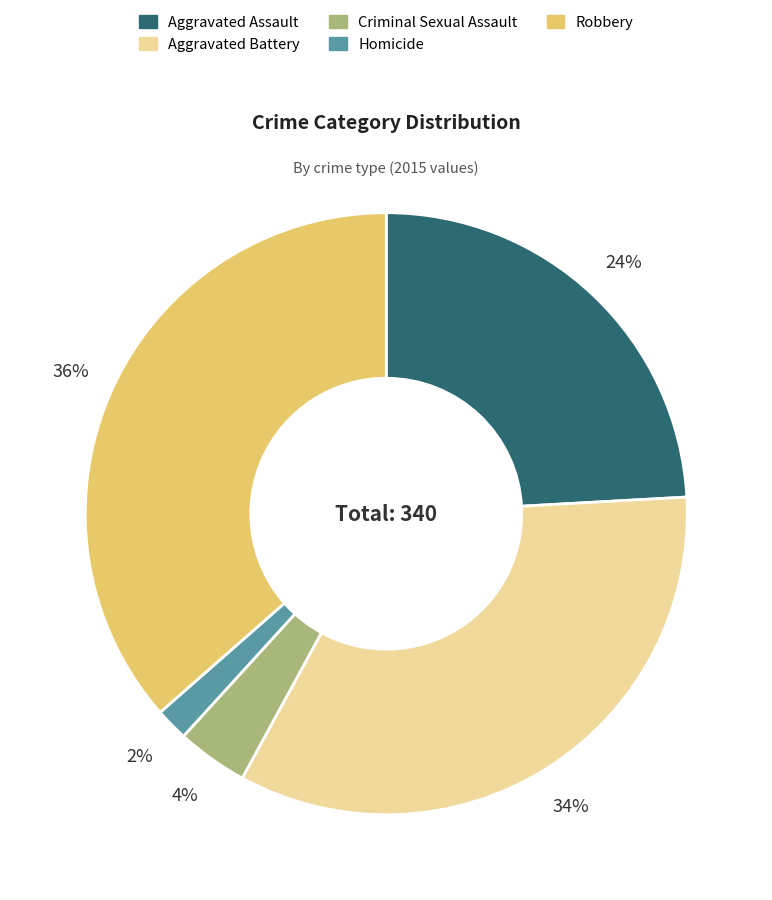

Approximately how many times larger is the value at Robbery compared to Aggravated Assault?

1.5